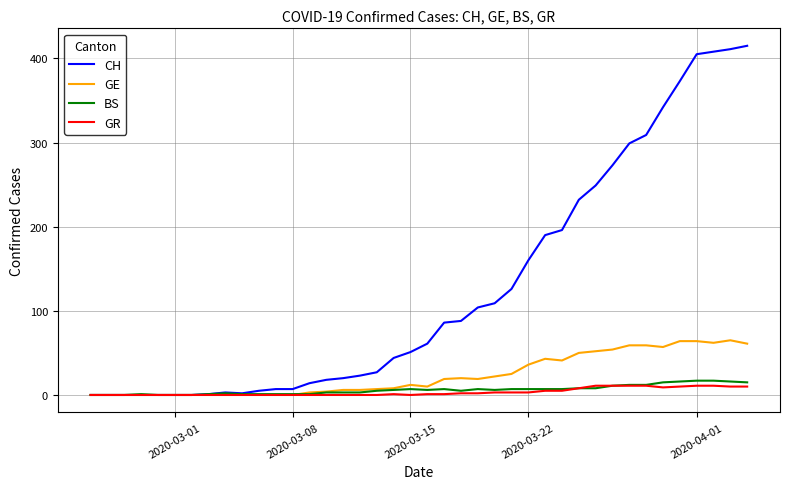

Which series has the largest range (max minus min)?

CH